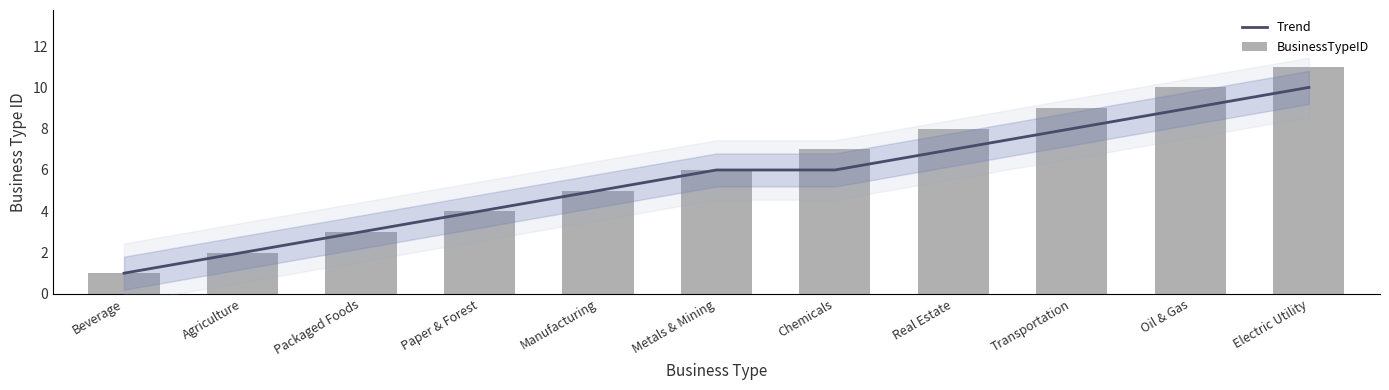

What are all the series names shown in the legend?

Trend, BusinessTypeID